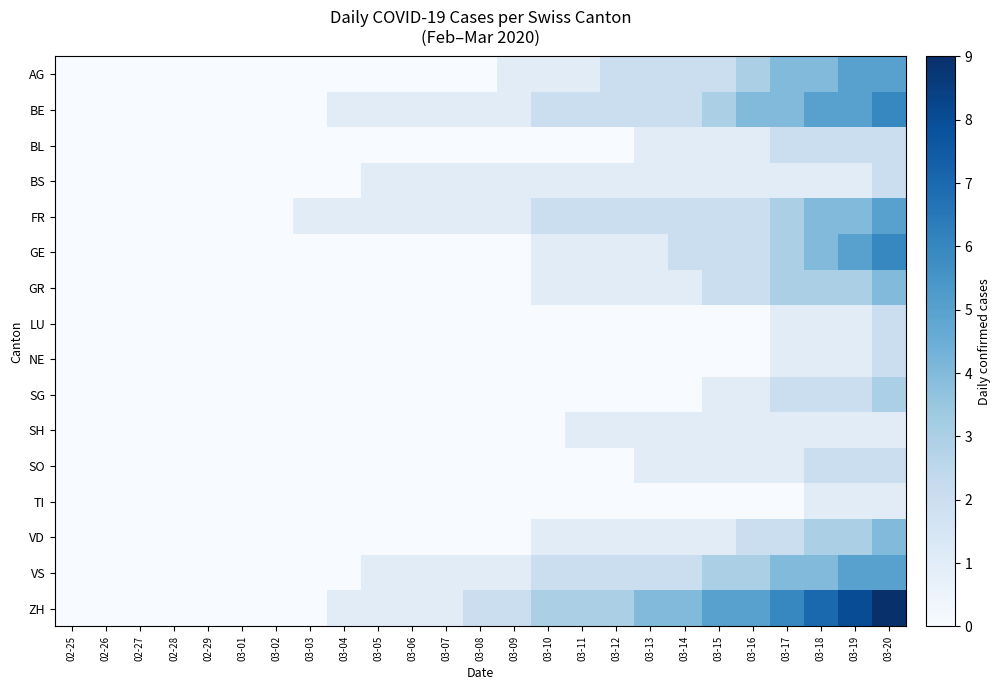

What is the spread (max minus min) of values at 03-08?

2